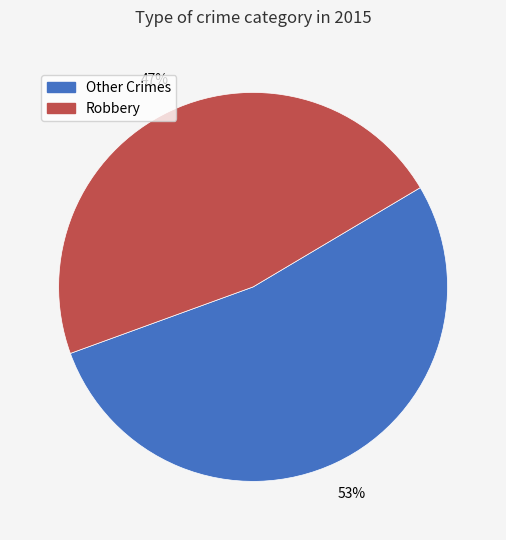

Do Robbery and Other Crimes together represent more than half of the pie?

Yes